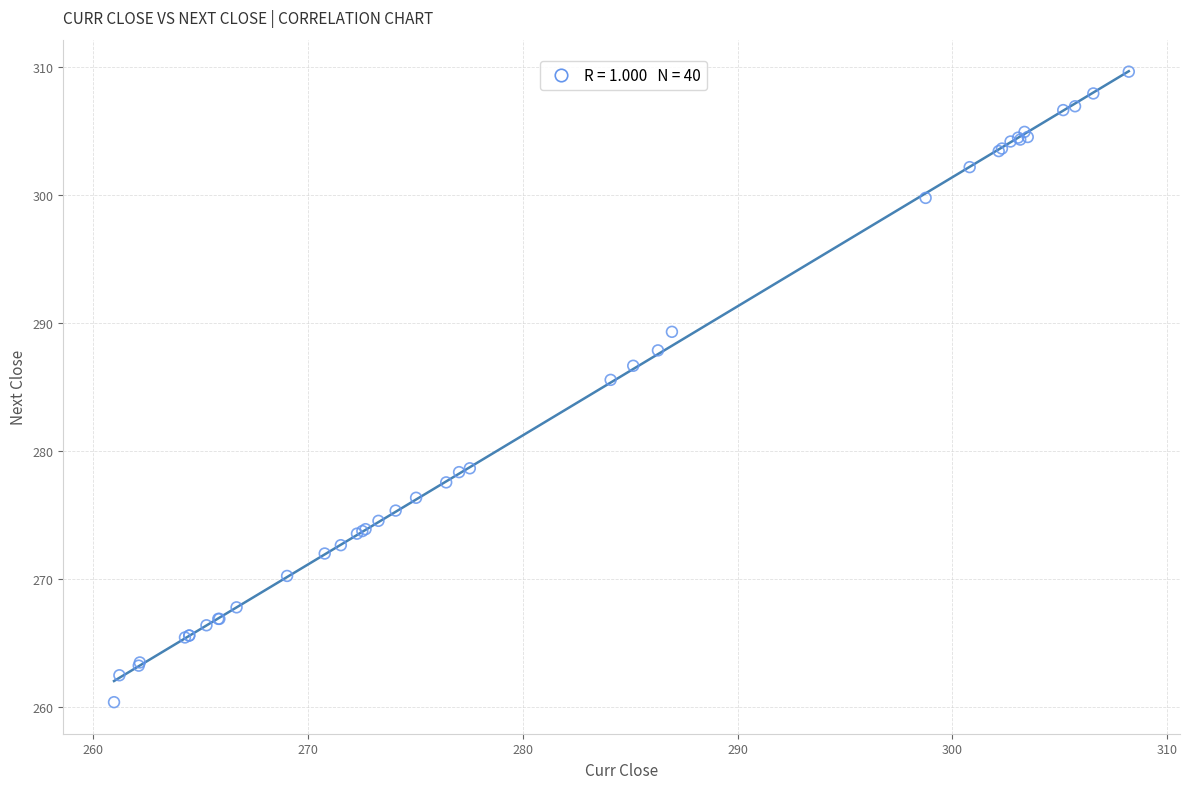

What Y value in the scatter plot is closest to 285?

285.6